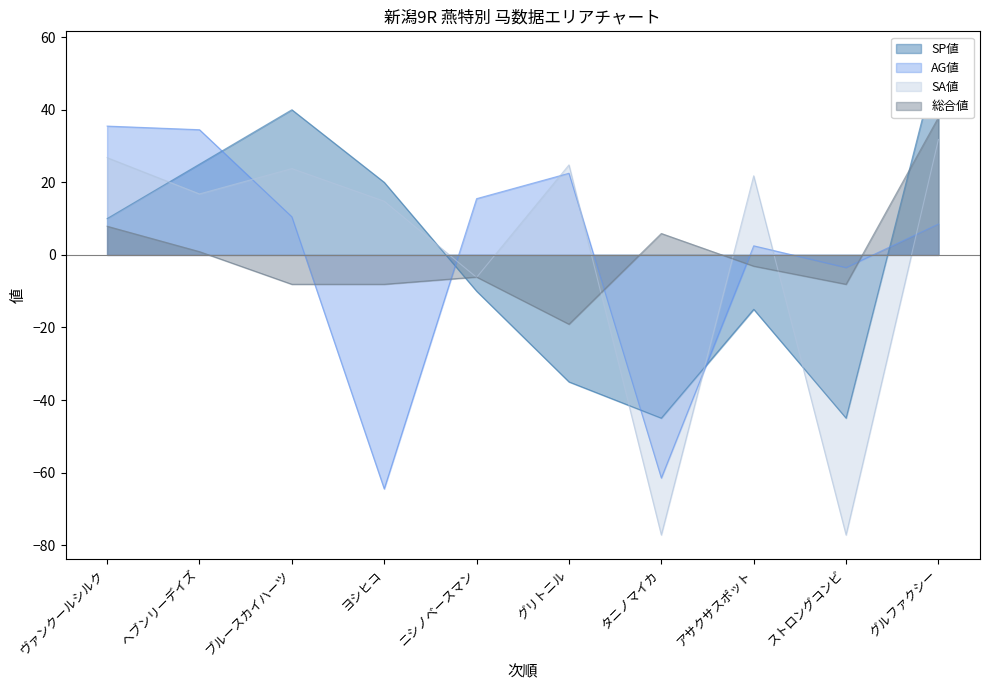

Does the chart have visible grid lines?

No